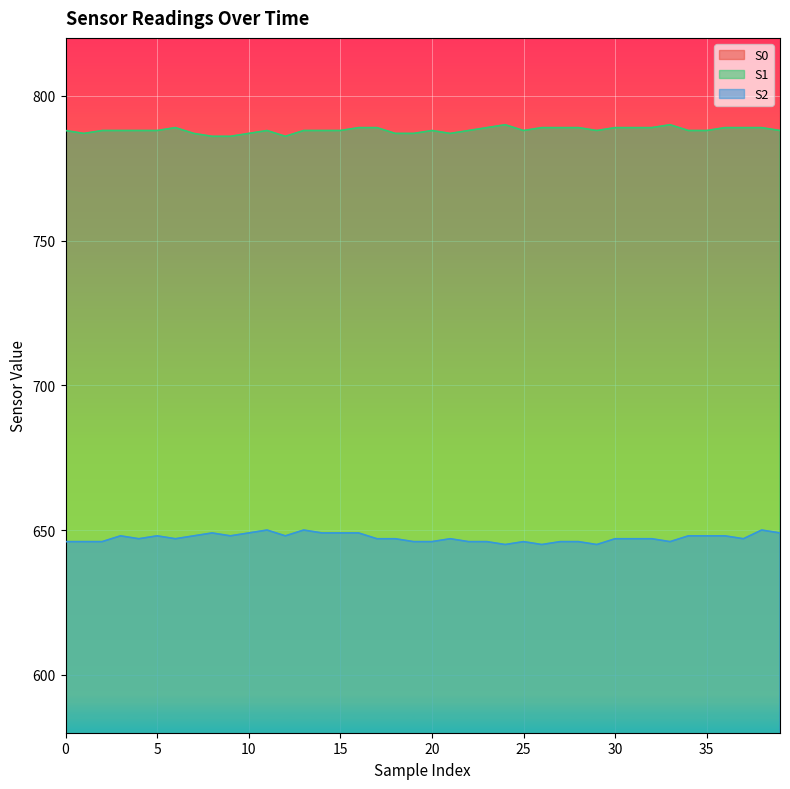

Reading right to left, what are all the values shown in this chart?

S0: 403	403	406	405	406	405	405	404	404	404	403	403	403	403	404	402	402	401	401	399	400	397	396	394	394	394	393	392	392	392	392	391	390	390	390	390	389	390	390	390
S1: 788	789	789	789	788	788	790	789	789	789	788	789	789	789	788	790	789	788	787	788	787	787	789	789	788	788	788	786	788	787	786	786	787	789	788	788	788	788	787	788
S2: 649	650	647	648	648	648	646	647	647	647	645	646	646	645	646	645	646	646	647	646	646	647	647	649	649	649	650	648	650	649	648	649	648	647	648	647	648	646	646	646